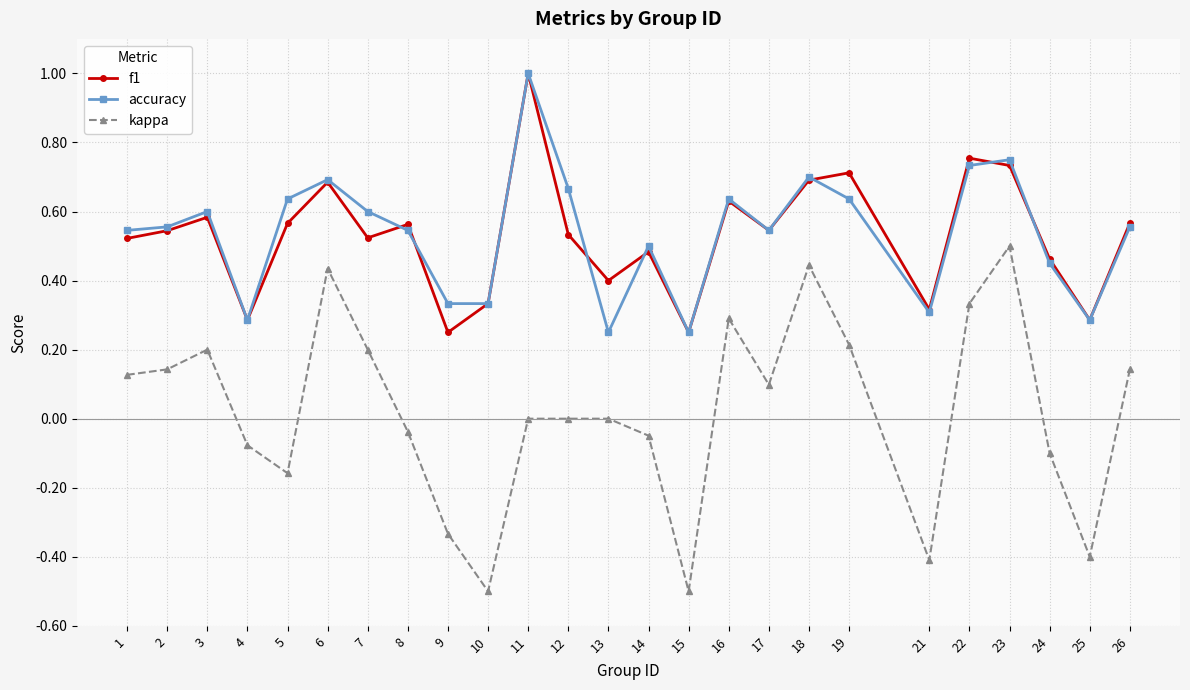

The value of f1 at 14 is 0.5. True or false?

True